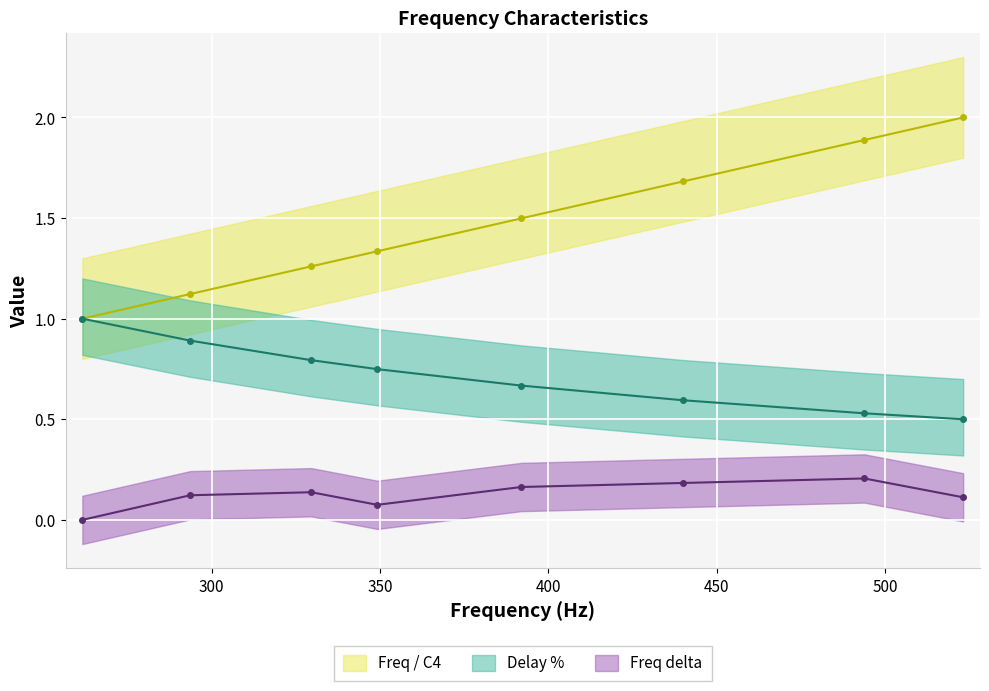

True or false: Freq delta and Delay % cross at least once.

False